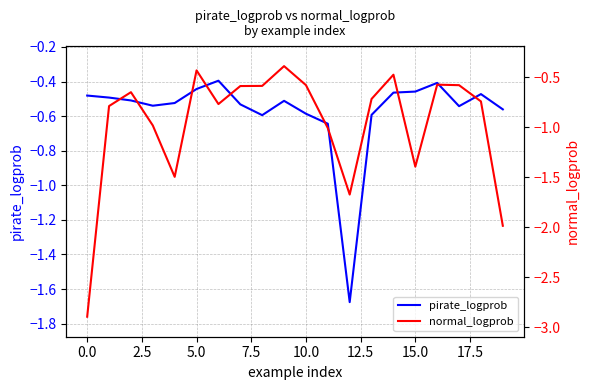

Reading left to right, extract all data points from this chart.

pirate_logprob: -0.5	-0.5	-0.5	-0.5	-0.5	-0.4	-0.4	-0.5	-0.6	-0.5	-0.6	-0.6	-1.7	-0.6	-0.5	-0.5	-0.4	-0.5	-0.5	-0.6
normal_logprob: -2.9	-0.8	-0.7	-1.0	-1.5	-0.4	-0.8	-0.6	-0.6	-0.4	-0.6	-1.0	-1.7	-0.7	-0.5	-1.4	-0.6	-0.6	-0.7	-2.0